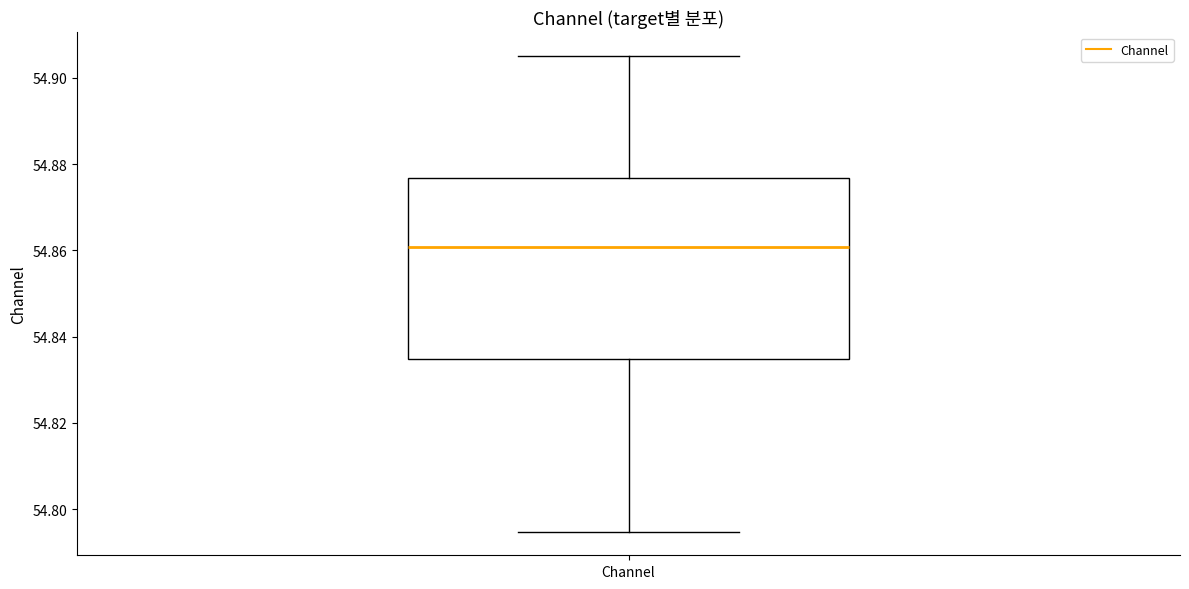

Transcribe this box plot: give where the median line is, the range the box spans, and where the two whiskers end, as read against the y-axis. The values are not printed on the chart, so give them approximately, as read against the axis.

median 54.860, box 54.834 to 54.876, whiskers 54.794 to 54.906